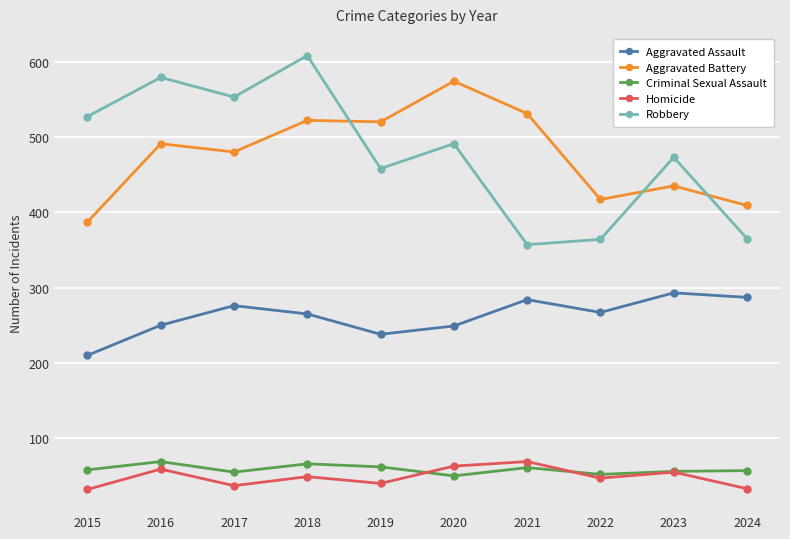

Rank the series at 2017 from lowest to highest value.

Homicide, Criminal Sexual Assault, Aggravated Assault, Aggravated Battery, Robbery